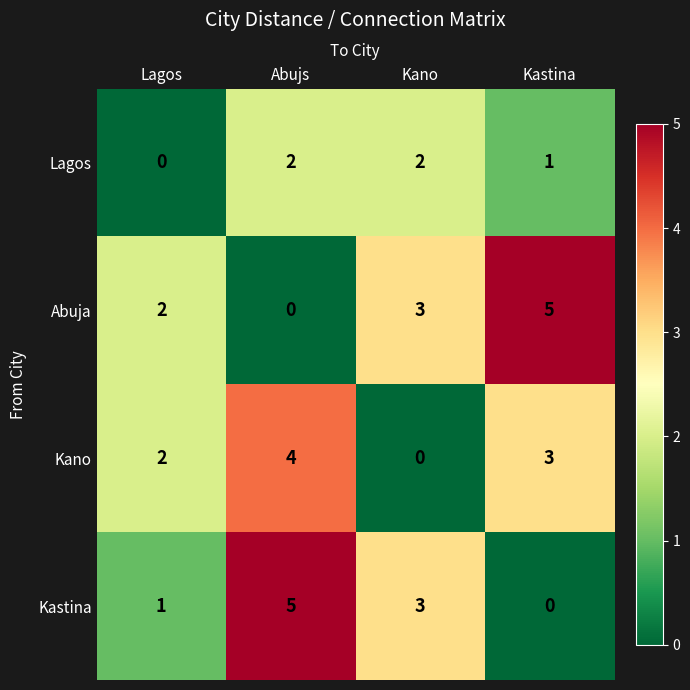

Rank the categories by Kastina value from lowest to highest.

Kastina, Lagos, Kano, Abujs